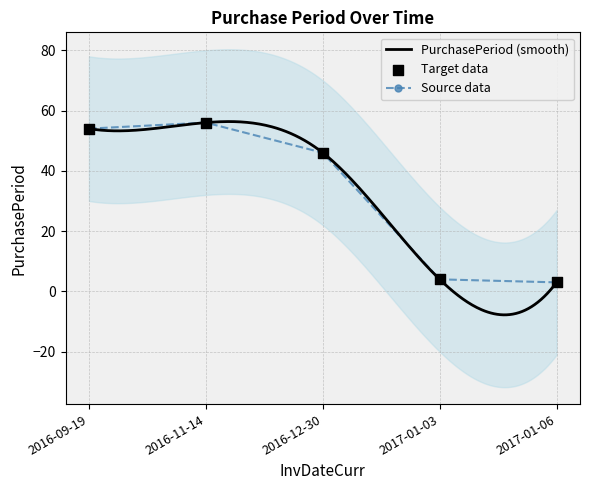

Approximately how many times larger is the value at 2016-11-14 compared to 2016-09-19?

1.0